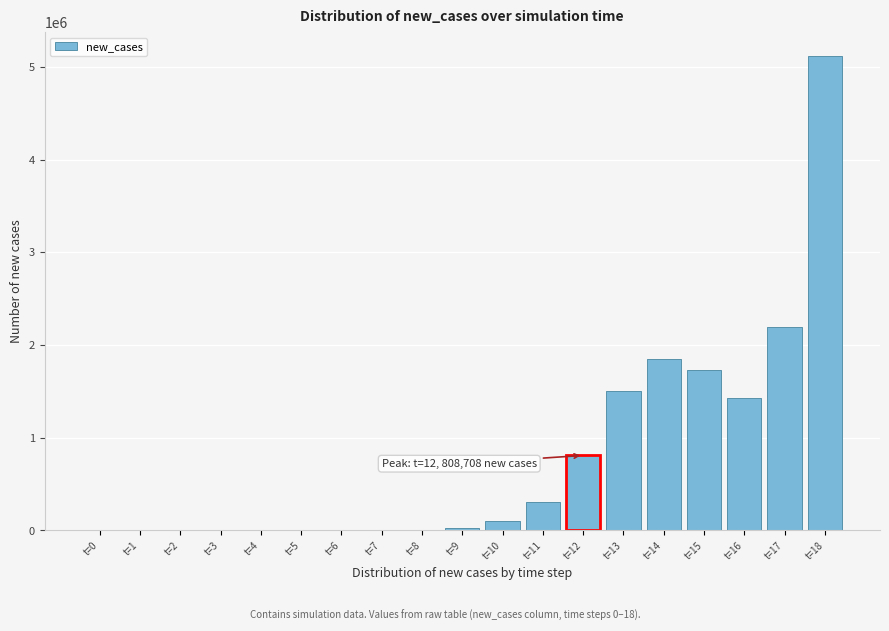

Where is the data nearest to the value 2559555?

t=17